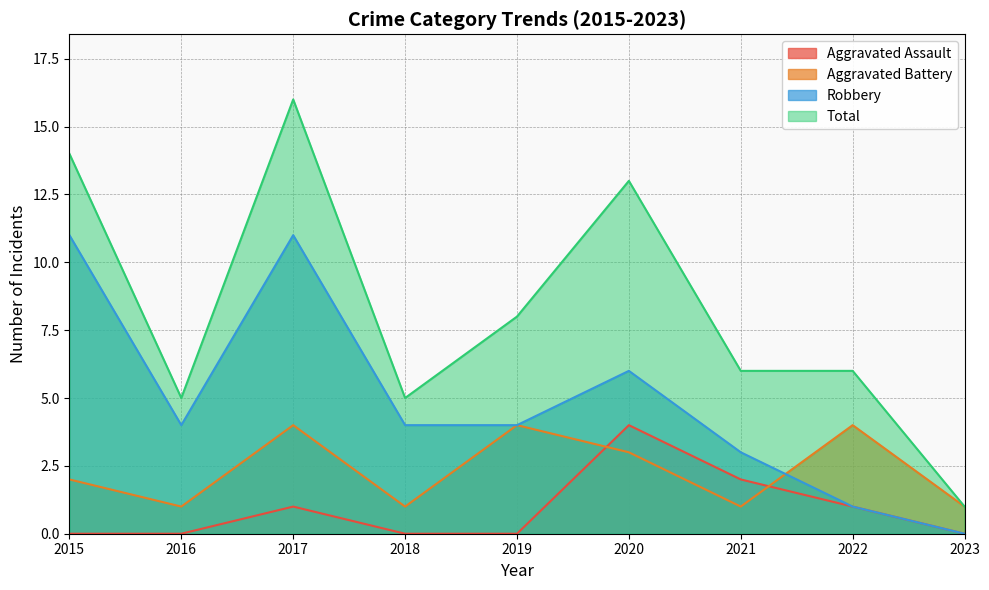

True or false: Robbery has more than 2 interior local peaks.

False